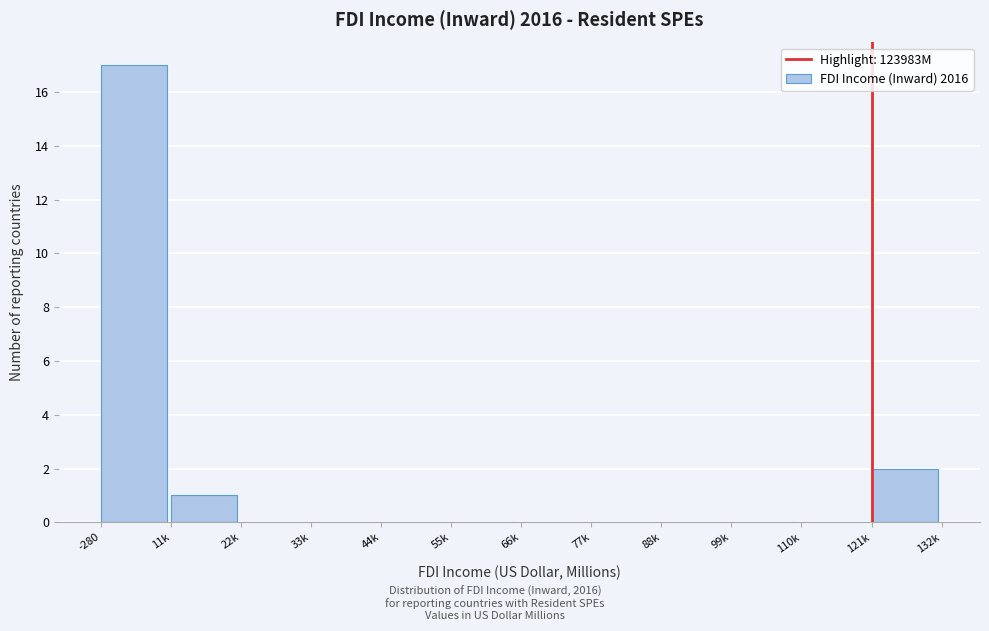

Reading left to right, what are all the values shown in this chart?

-280=17	11k=1	22k=0	33k=0	44k=0	55k=0	66k=0	77k=0	88k=0	99k=0	110k=0	121k=2